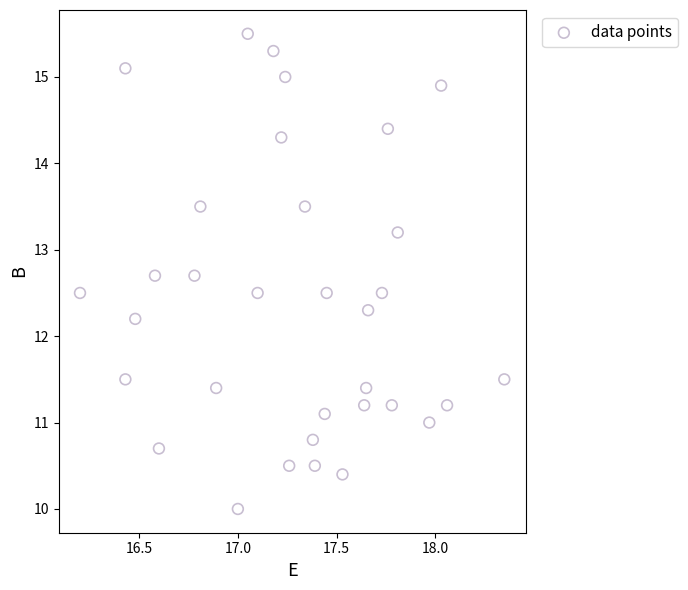

What Y value in the scatter plot is closest to 12?

12.2